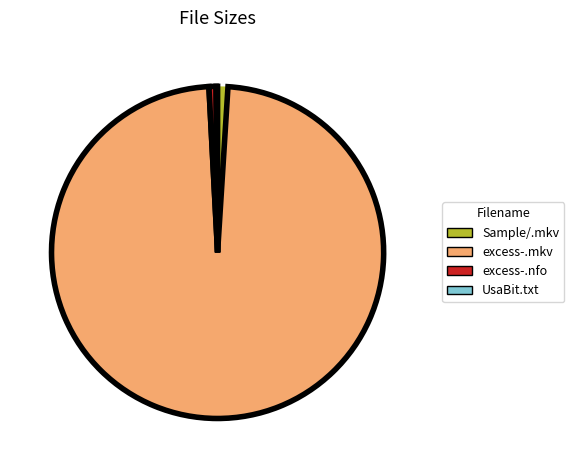

Is there a majority slice in this chart?

Yes